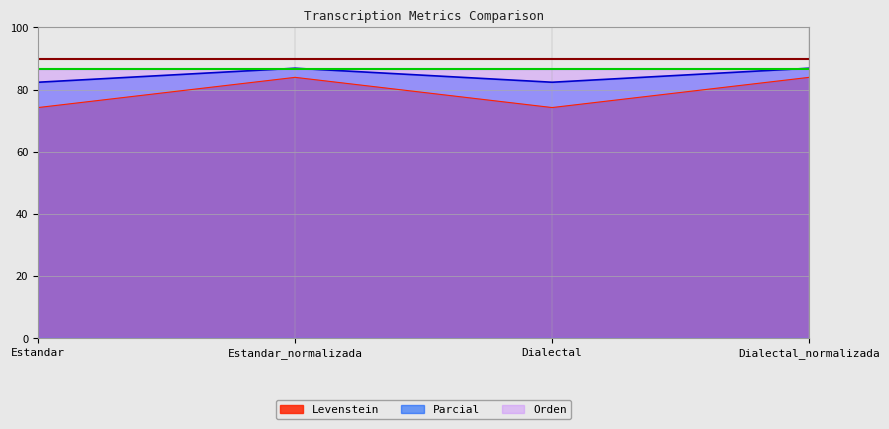

What is the difference between the highest and lowest values at Dialectal?

12.3